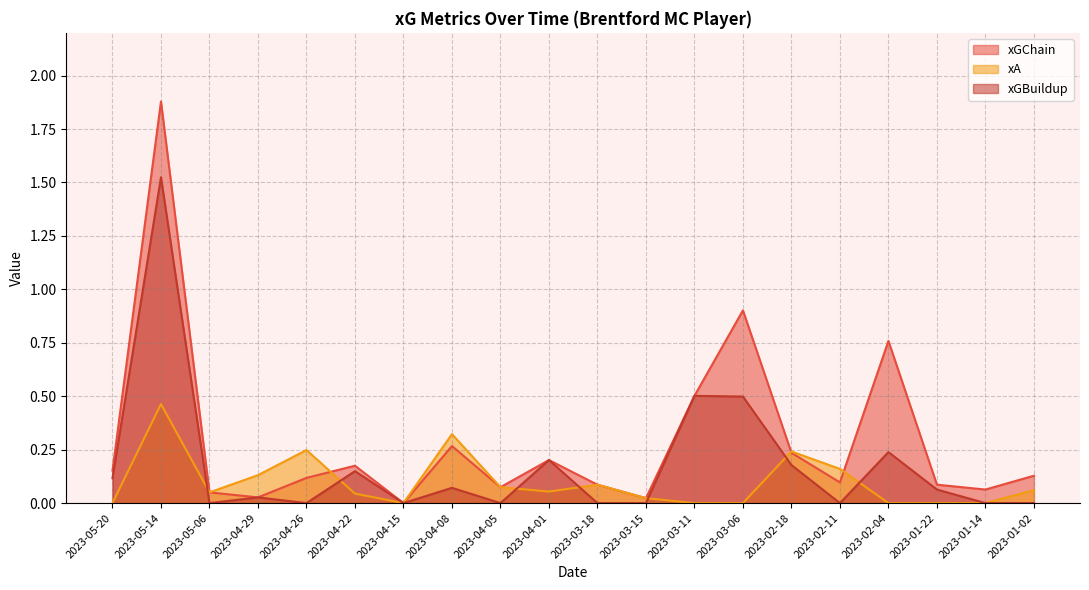

Which category has the highest value in the xGChain series?

2023-05-14